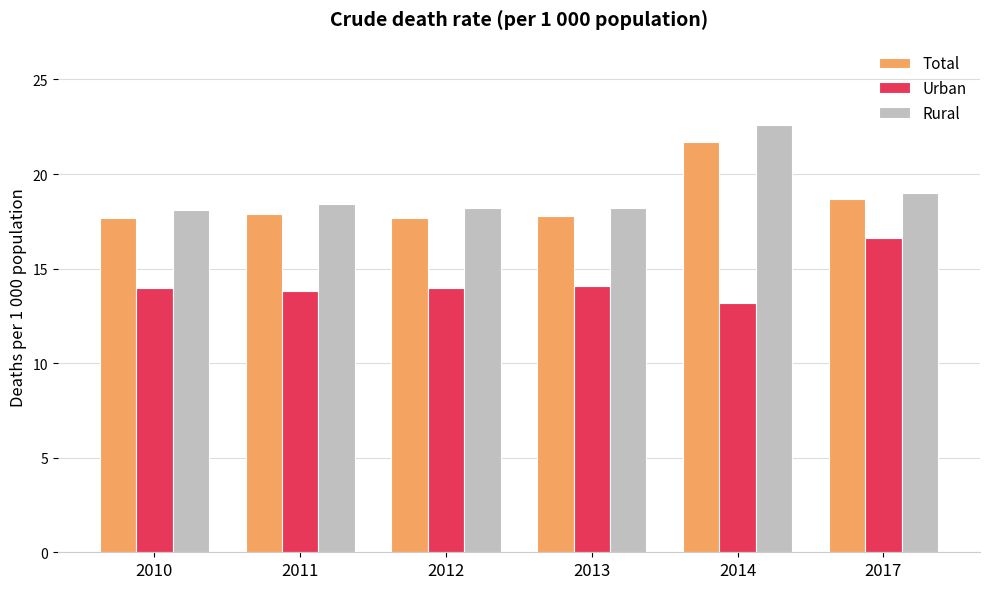

What is the spread (max minus min) of values at 2012?

4.2